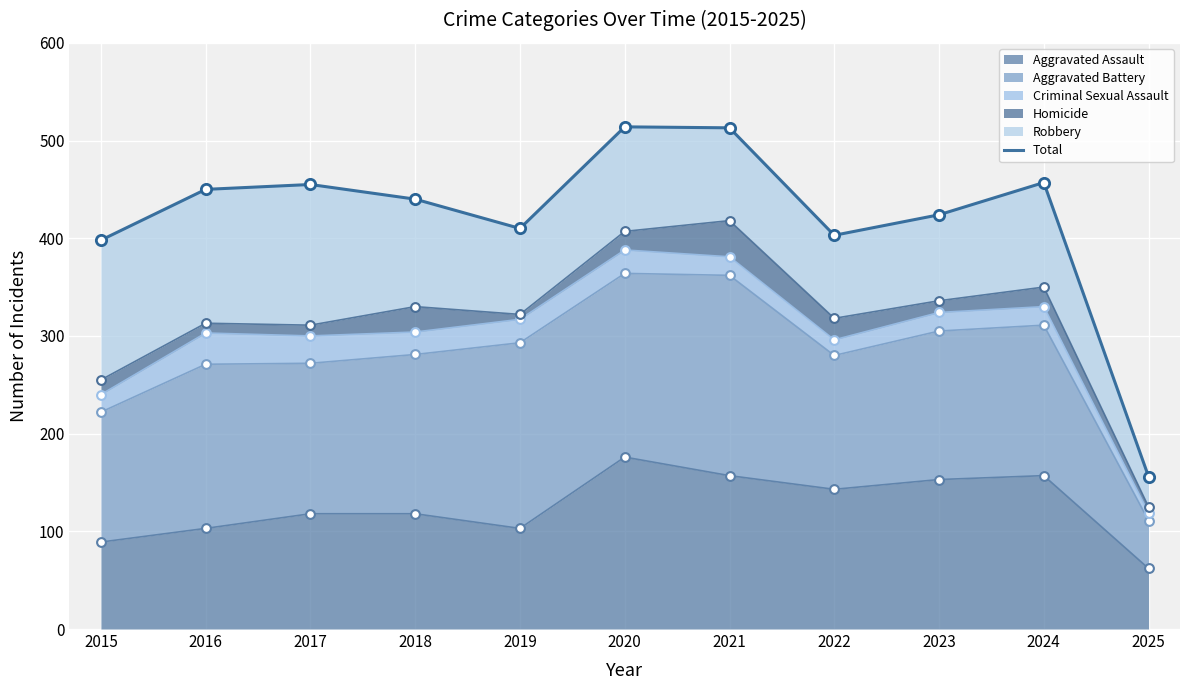

Between 2019 and 2025, which is larger?

2019